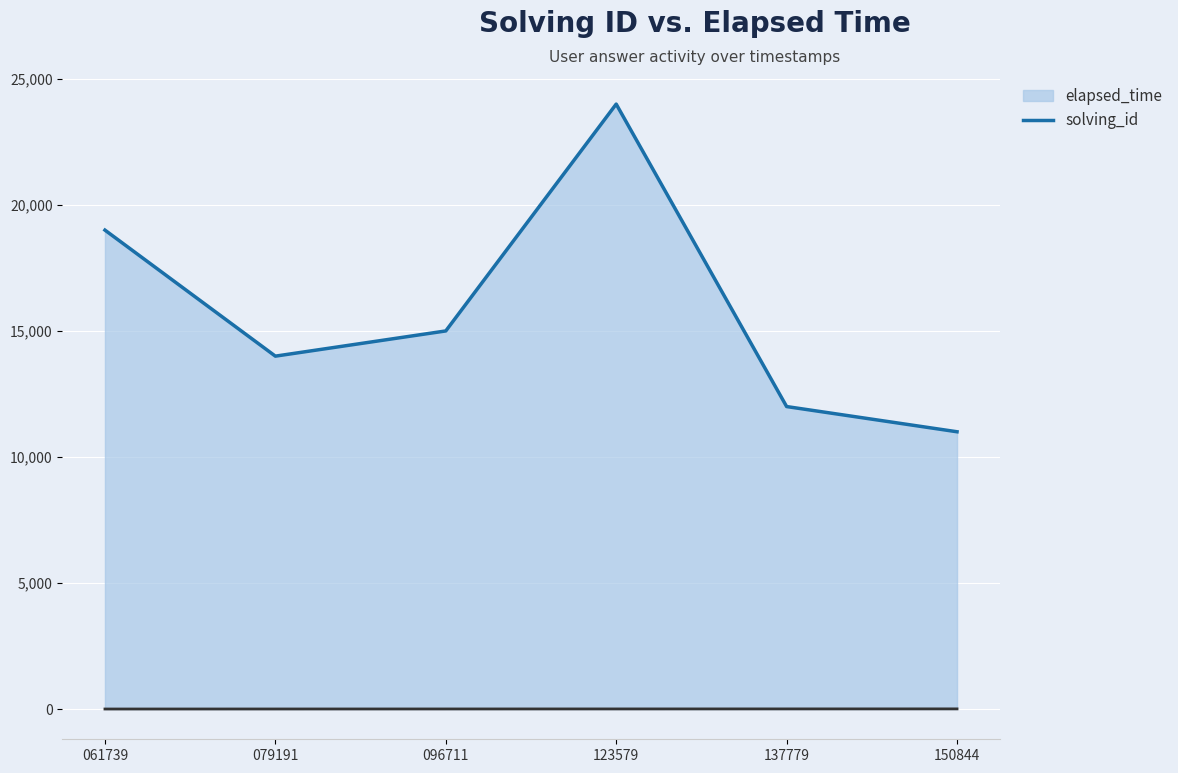

What is the maximum value shown in the chart?

24000